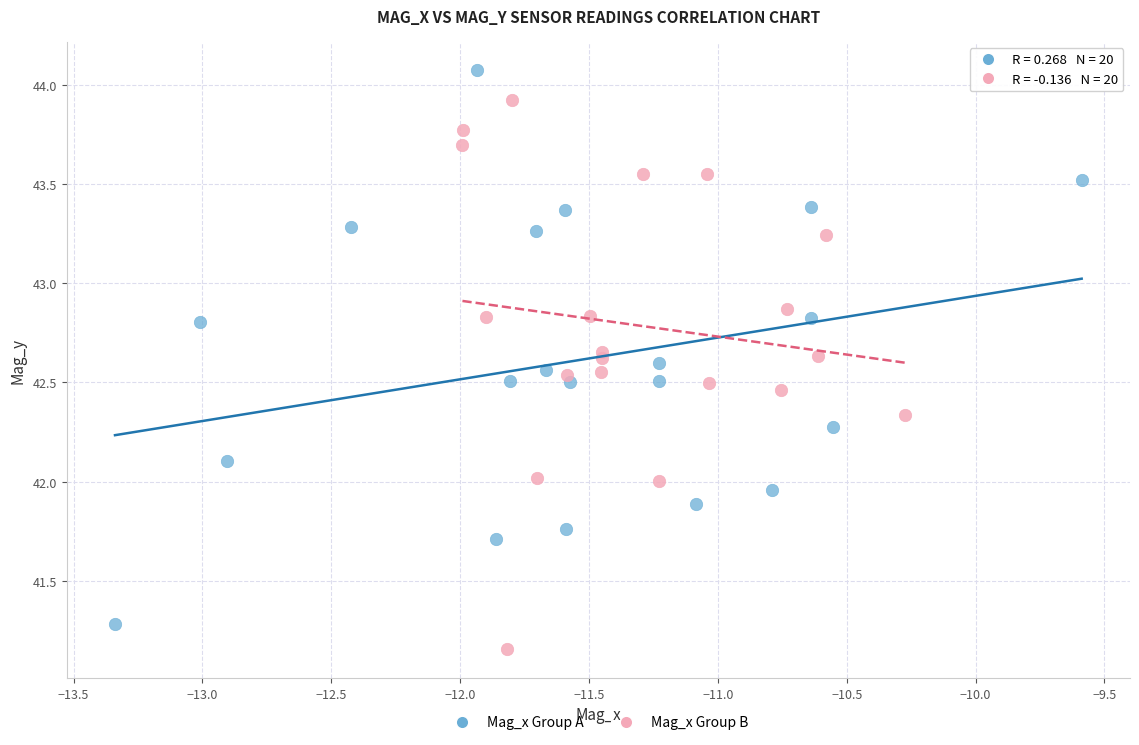

Which series reaches the maximum Y coordinate?

Mag_x Group A